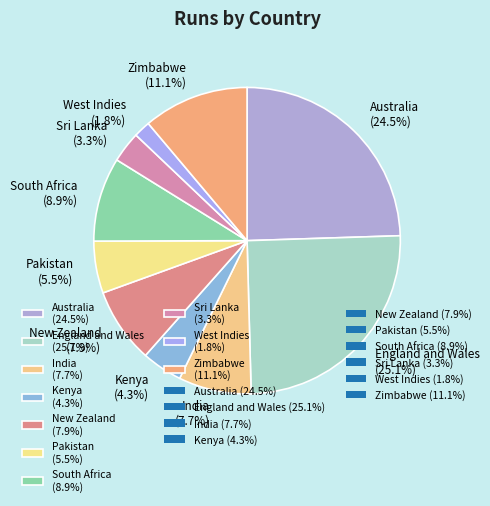

To the nearest percent, what is the combined percentage of Zimbabwe and England and Wales?

36%